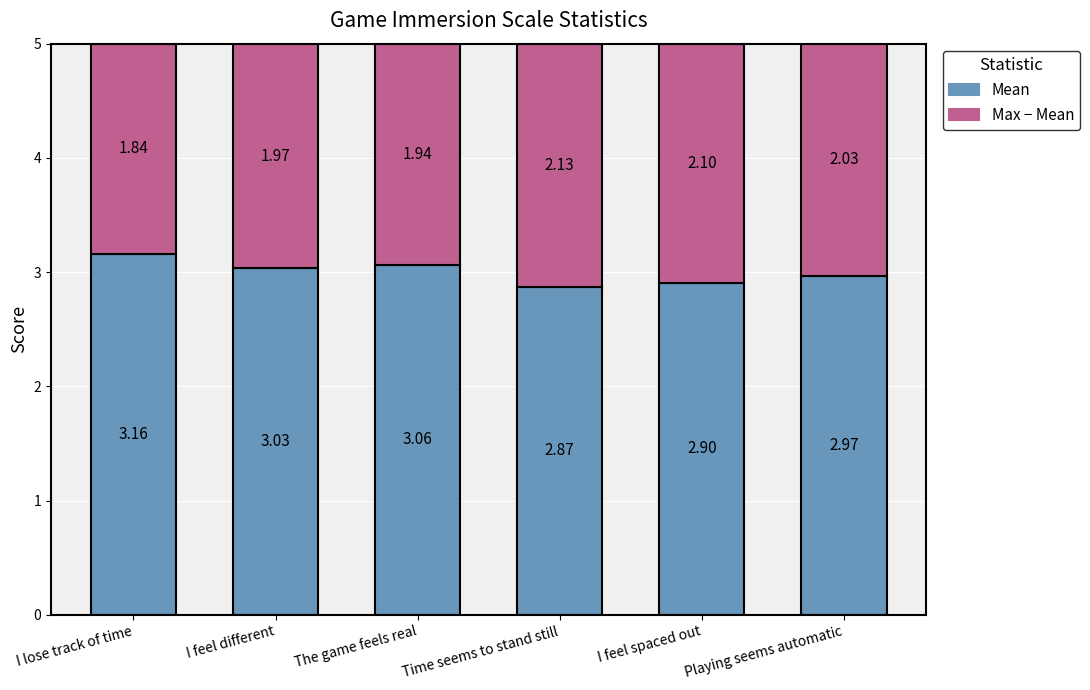

What is the sum of the Mean values at I lose track of time and Playing seems automatic?

6.1